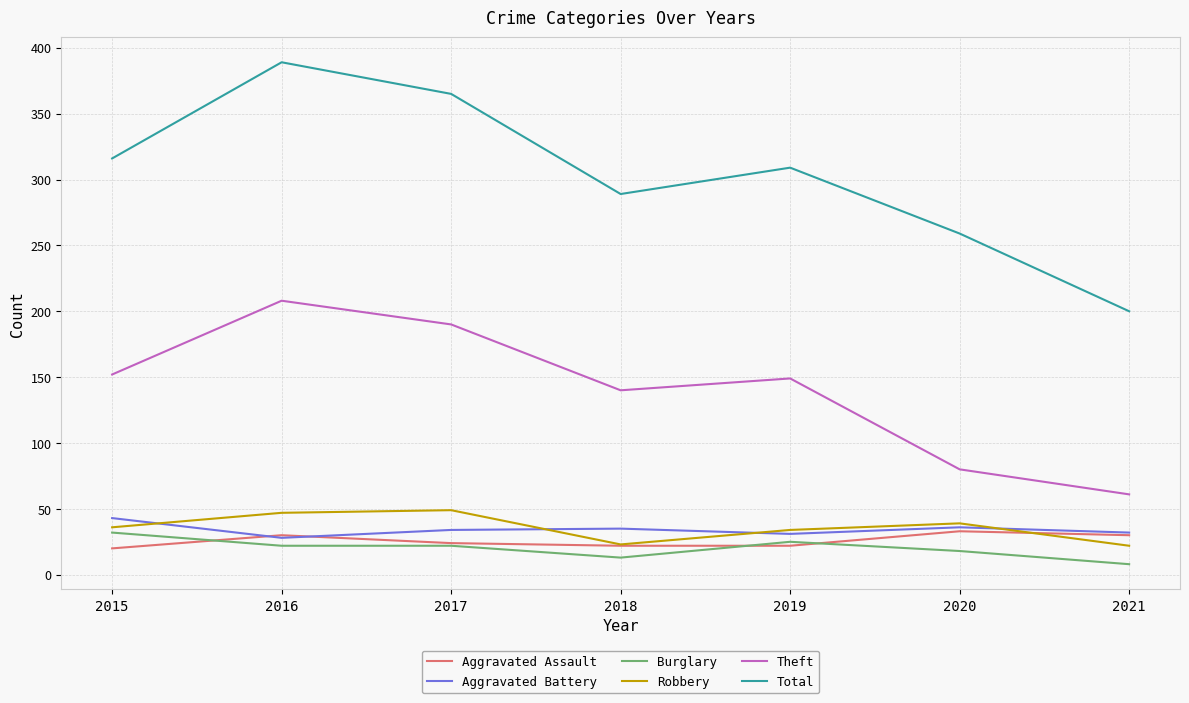

What is the difference between the highest and lowest values at 2017?

343